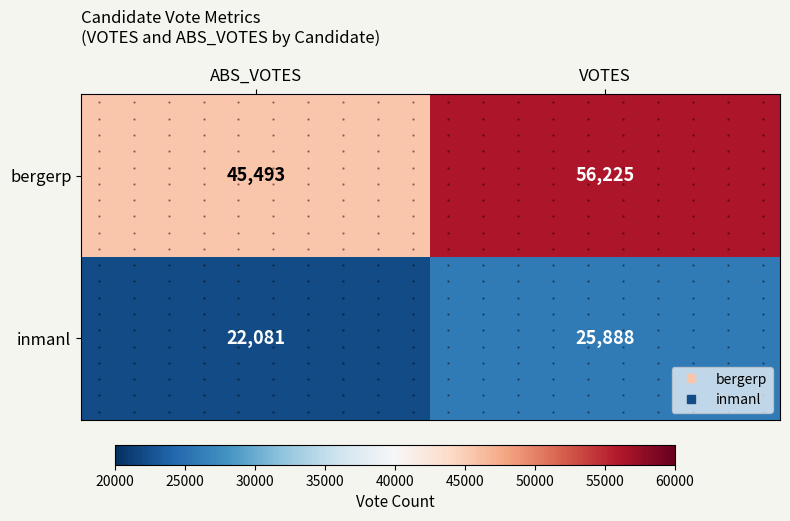

Is the value of bergerp at VOTES greater than the value of inmanl at ABS_VOTES?

Yes